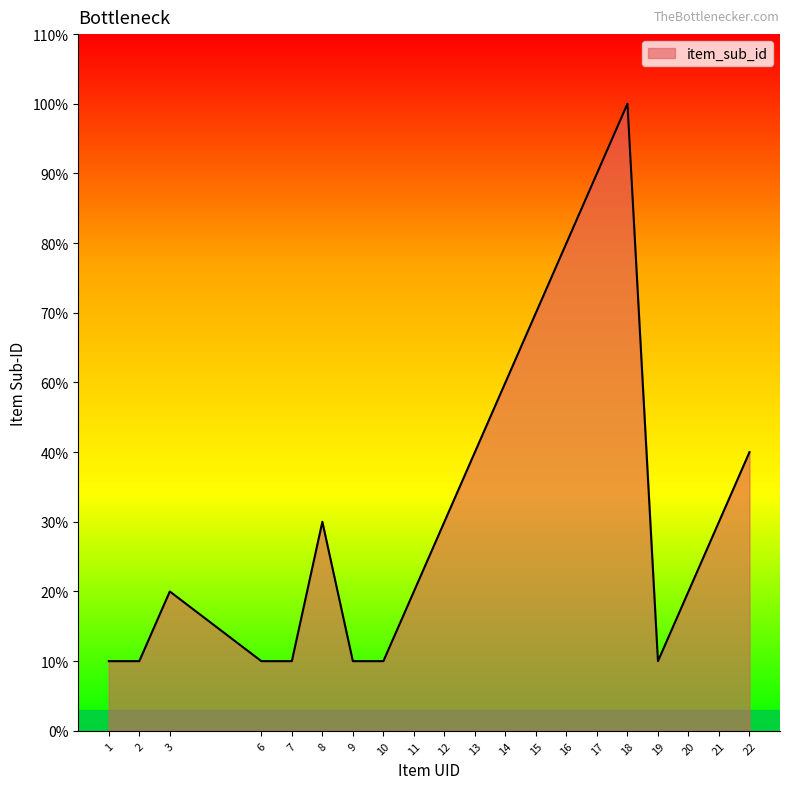

Reading left to right, what are all the values shown in this chart?

1=1	2=1	3=2	6=1	7=1	8=3	9=1	10=1	11=2	12=3	13=4	14=5	15=6	16=7	17=8	18=9	19=1	20=2	21=3	22=4